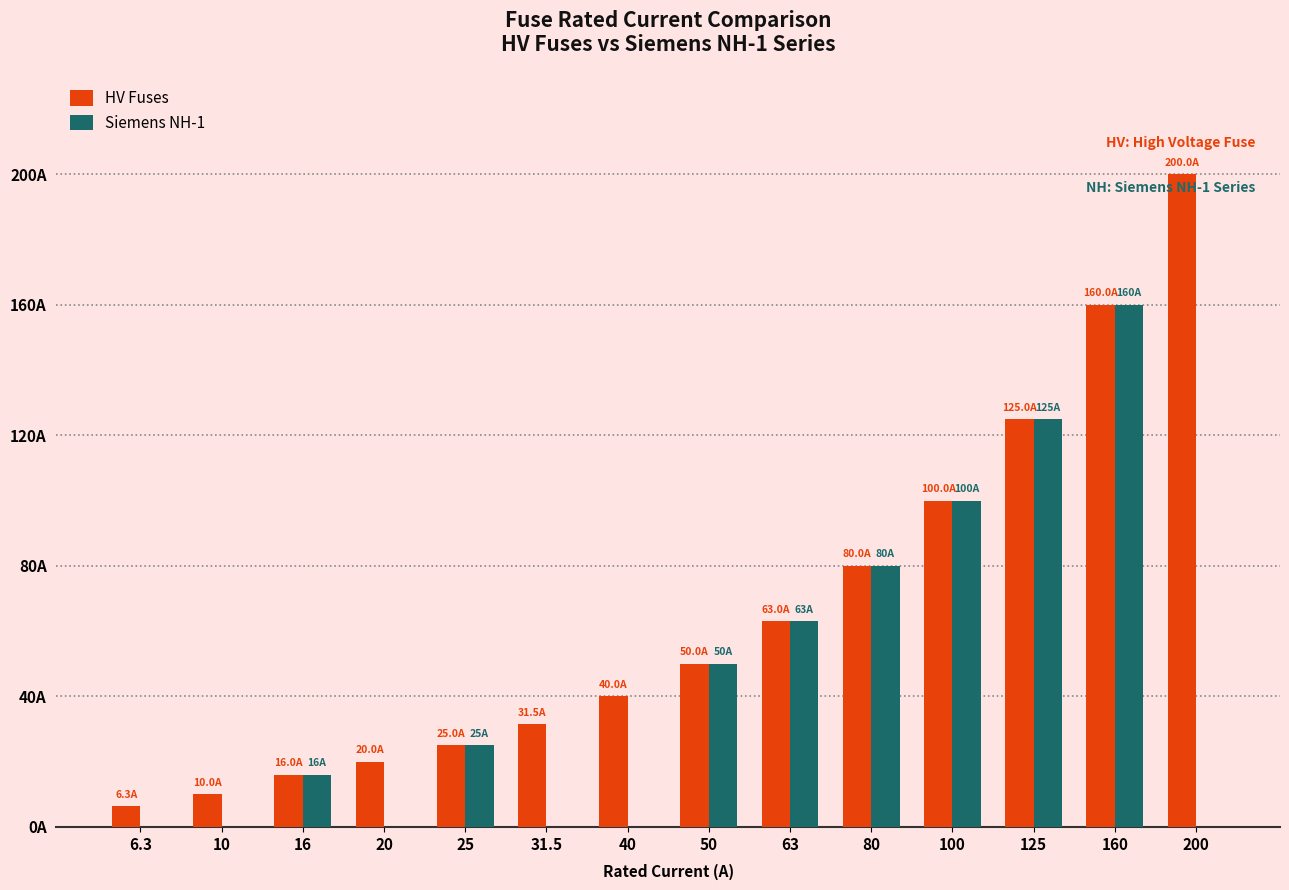

What is the difference between the maximum and second lowest values in the HV Fuses series?

190.0